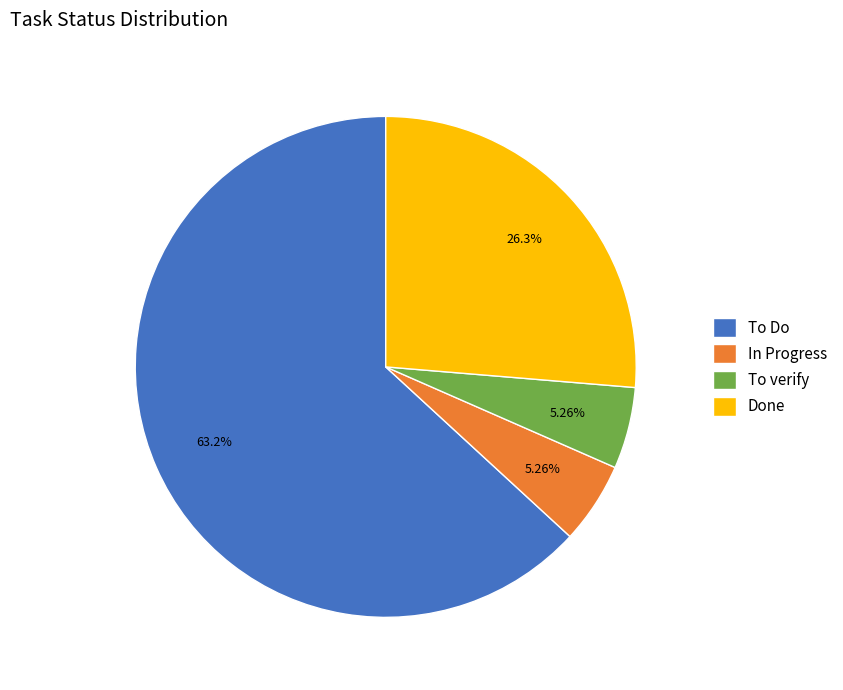

To the nearest percent, what percentage of the pie is Done?

26%